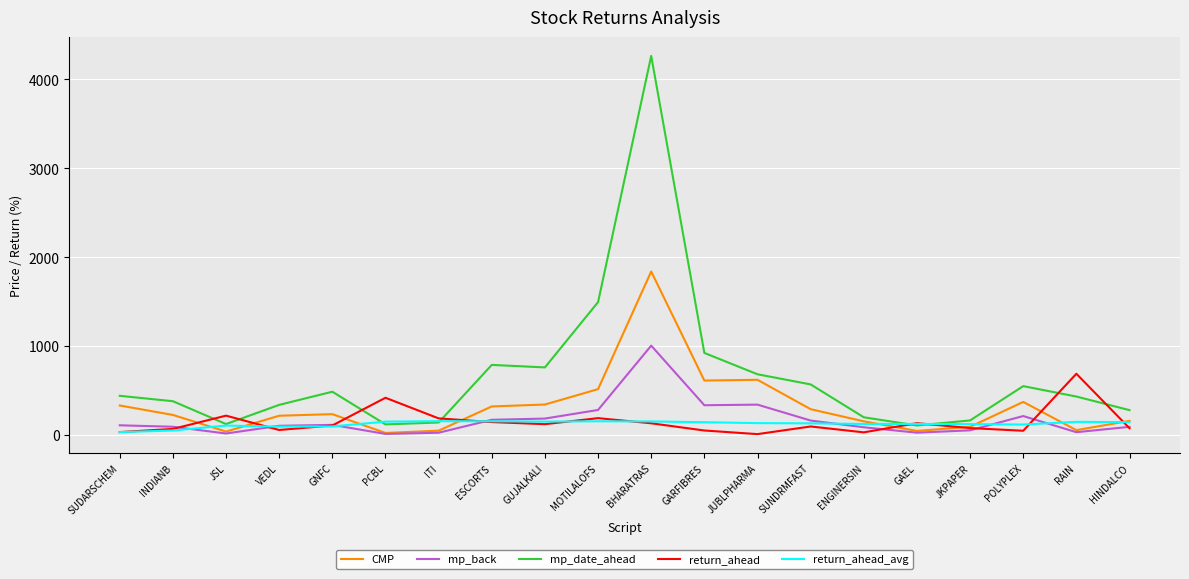

Does the chart display data point markers on the line(s)?

No